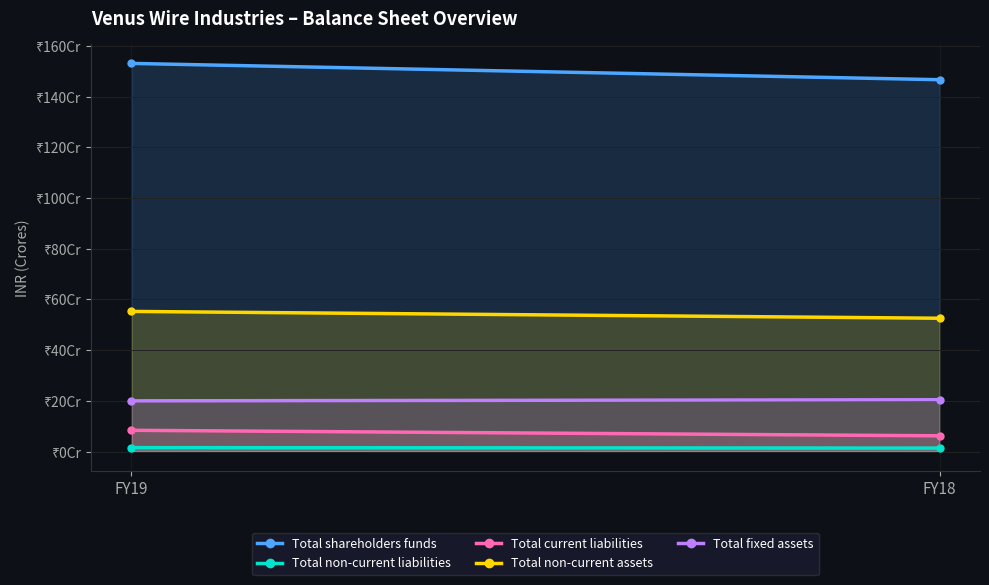

True or false: Total fixed assets has a value of 20.0 at FY19.

True